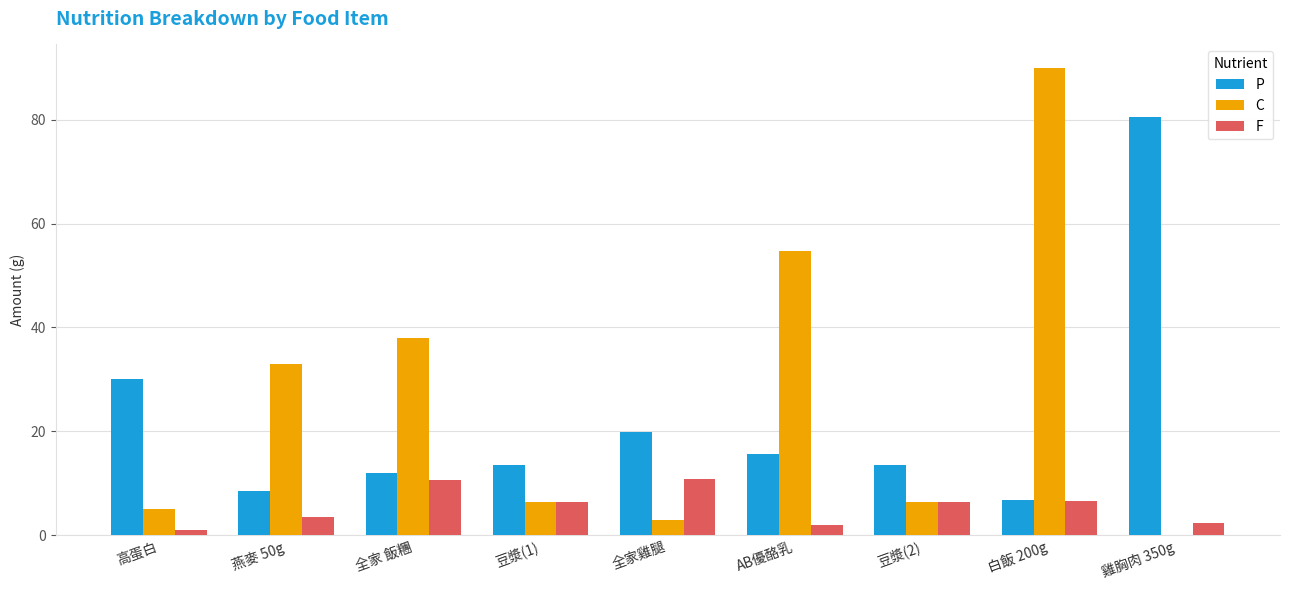

How many distinct data groups are displayed?

3